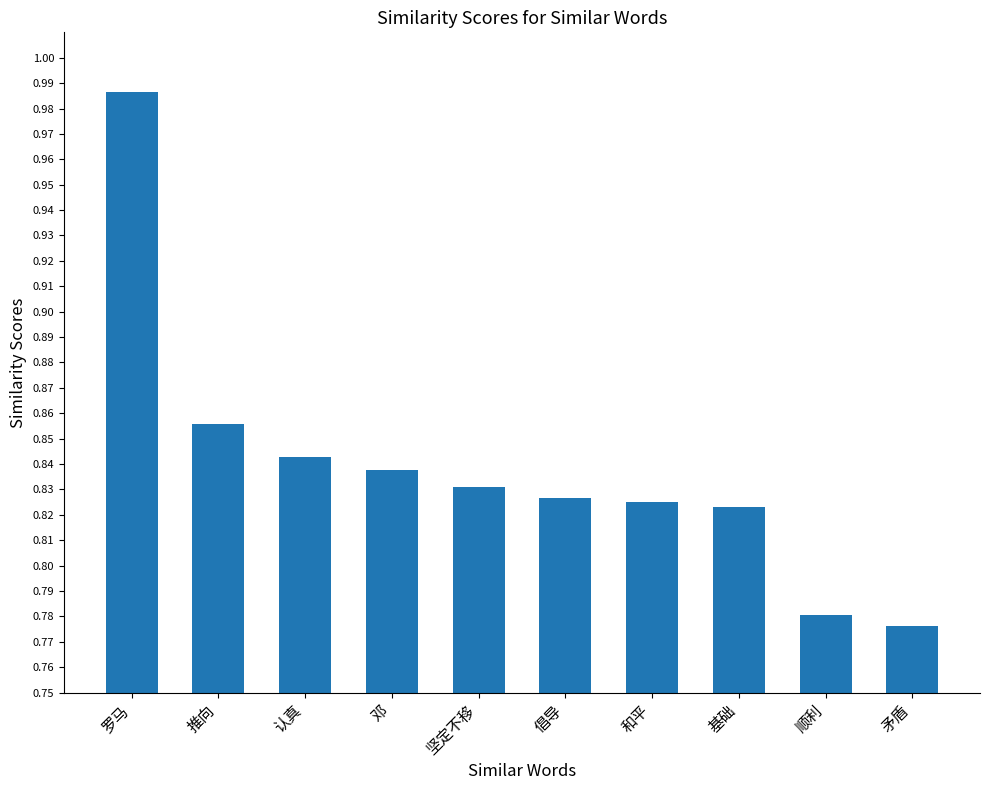

What is the sum of all values?

8.4